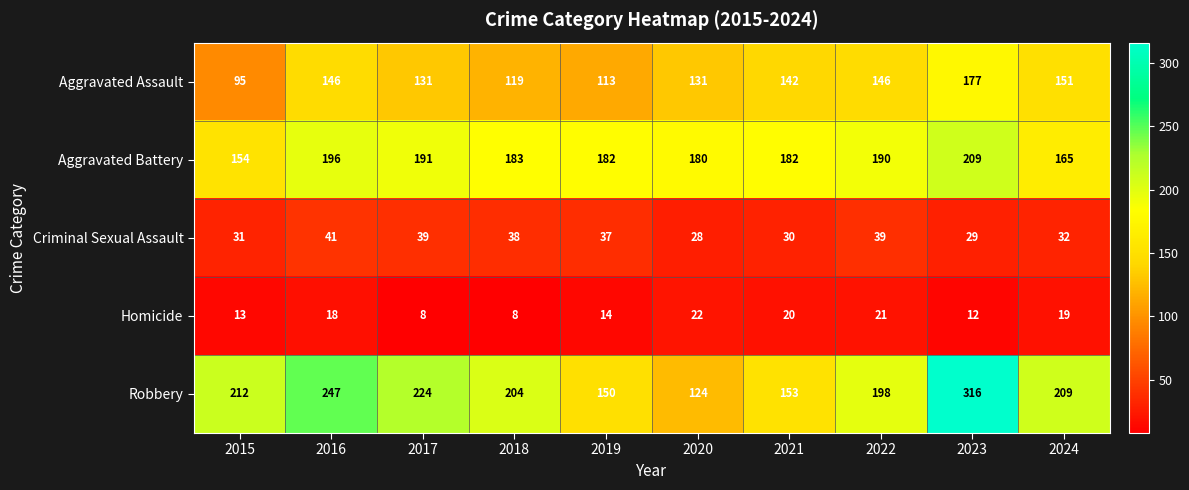

Count the number of categories in the chart.

10